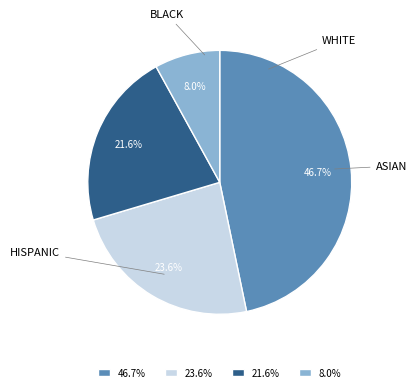

Approximately how many times larger is the value at 46.7% compared to 21.6%?

2.2